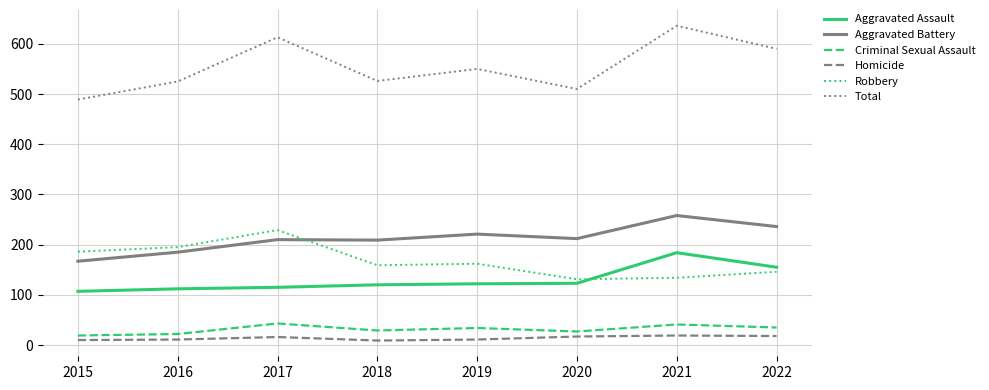

What is the highest value of the Aggravated Battery series?

258